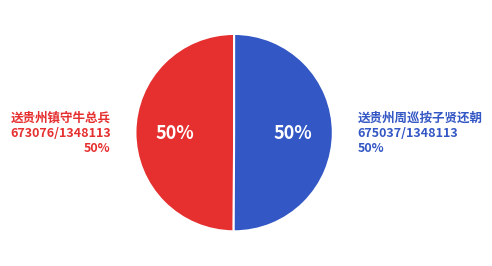

True or false: 送贵州周巡按子贤还朝 accounts for 38% of the total.

False